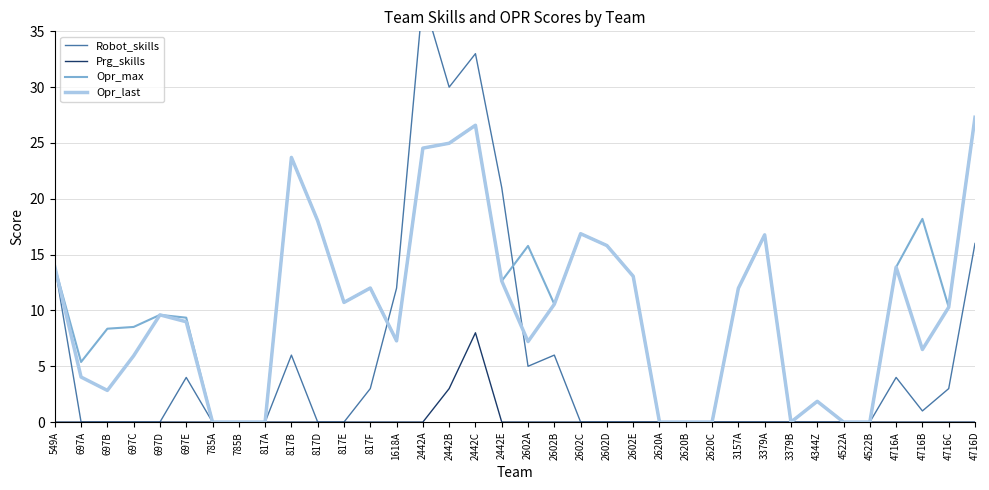

Which series has the largest total across all categories?

Opr_max